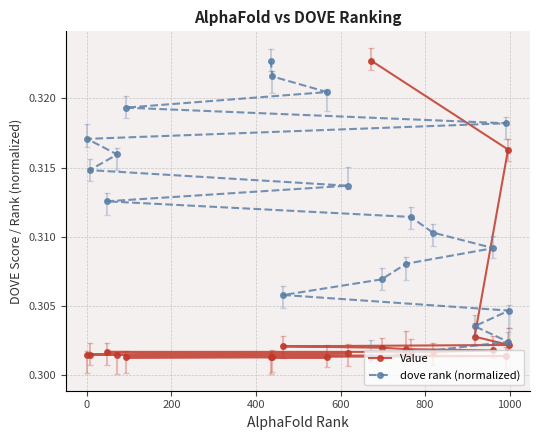

How many lines are shown in the chart?

2